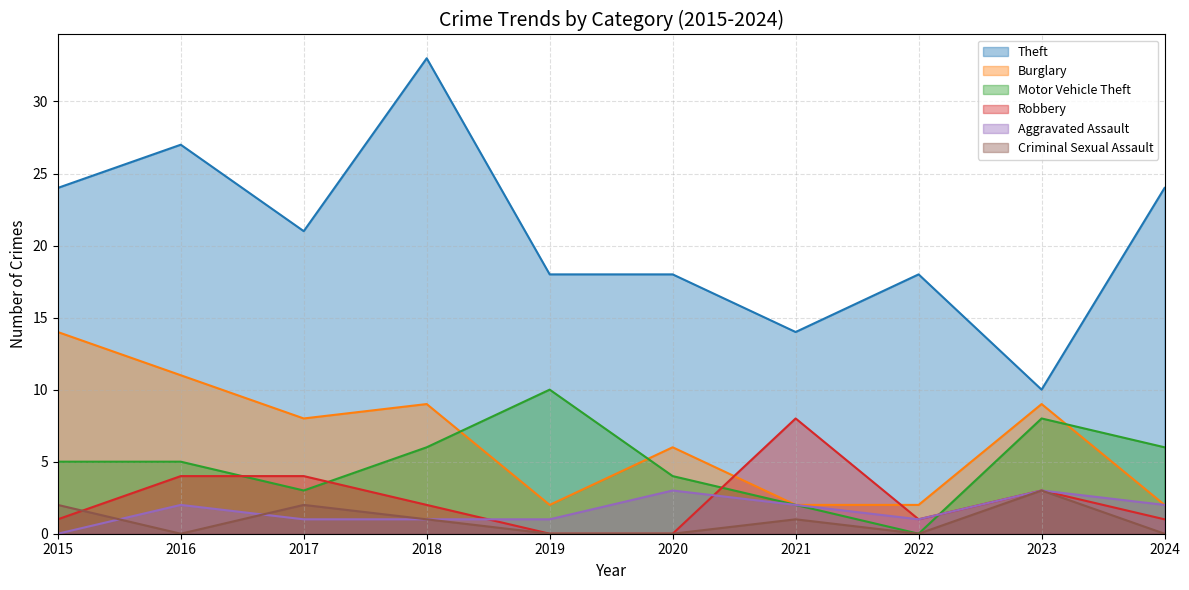

After their last crossing, which series has the higher values: Motor Vehicle Theft or Robbery?

Motor Vehicle Theft